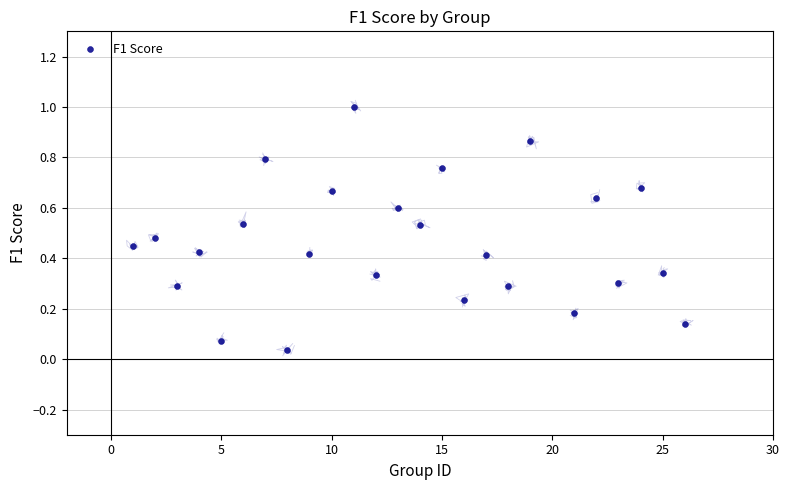

What is the range of X values (max minus min)?

25.0